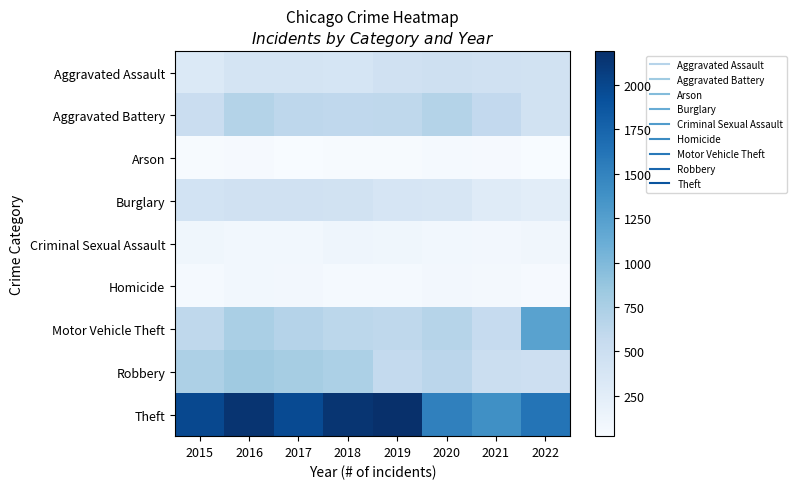

Reading left to right, extract all data points from this chart.

Aggravated Assault: 2015=323	2016=402	2017=396	2018=392	2019=452	2020=468	2021=452	2022=441
Aggravated Battery: 2015=515	2016=691	2017=623	2018=600	2019=608	2020=691	2021=587	2022=433
Arson: 2015=35	2016=40	2017=23	2018=37	2019=32	2020=55	2021=43	2022=31
Burglary: 2015=422	2016=451	2017=453	2018=443	2019=383	2020=363	2021=280	2022=245
Criminal Sexual Assault: 2015=105	2016=87	2017=90	2018=122	2019=102	2020=88	2021=82	2022=94
Homicide: 2015=50	2016=87	2017=82	2018=56	2019=53	2020=81	2021=69	2022=47
Motor Vehicle Theft: 2015=614	2016=756	2017=680	2018=631	2019=611	2020=674	2021=560	2022=1222
Robbery: 2015=726	2016=819	2017=780	2018=741	2019=577	2020=639	2021=506	2022=487
Theft: 2015=1981	2016=2148	2017=1968	2018=2140	2019=2190	2020=1518	2021=1392	2022=1622